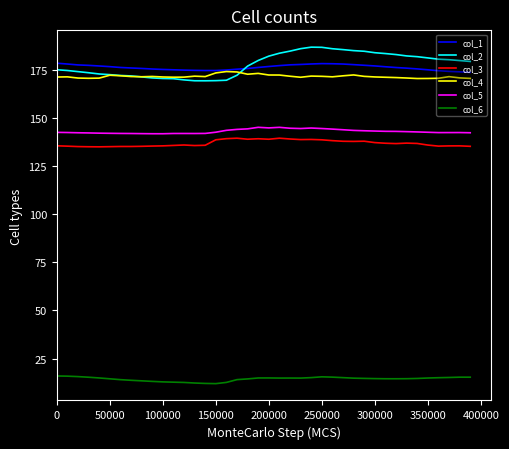

Which series has the largest range (max minus min)?

col_2